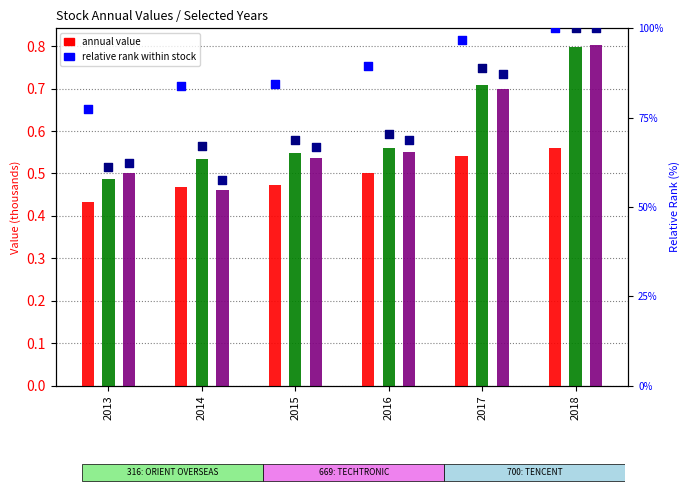

Which series reaches the minimum Y coordinate?

316 (ORIENT OVERSEAS)